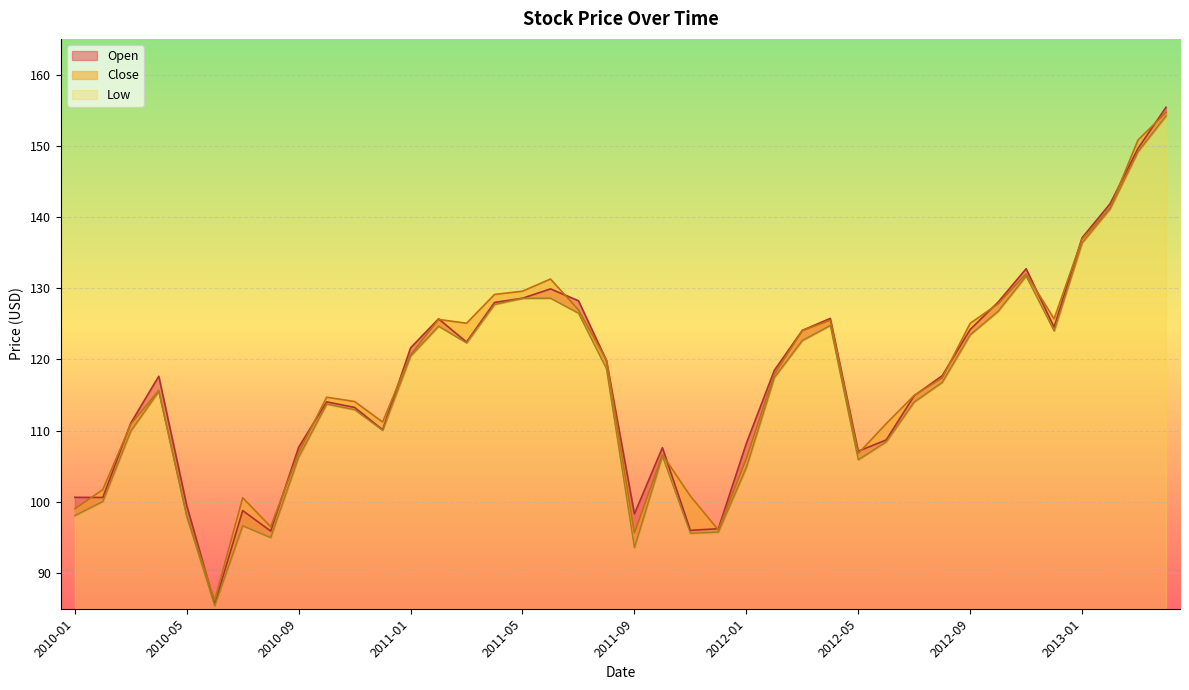

Which series changed the most between 2010-04 and 2010-10?

Open